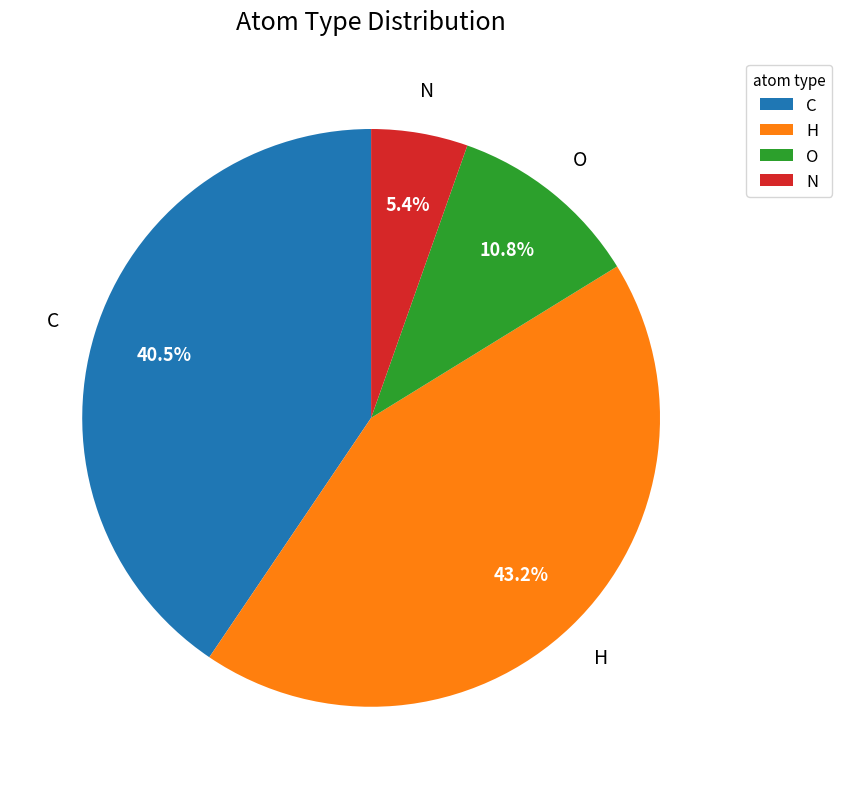

How many slices are in this pie chart?

4